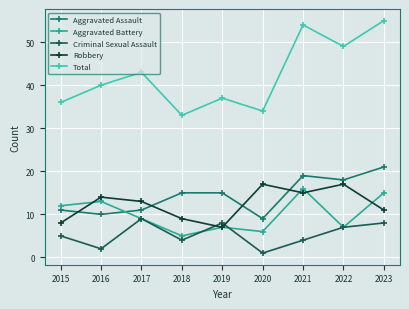

What is the difference between the highest and lowest values at 2019?

30